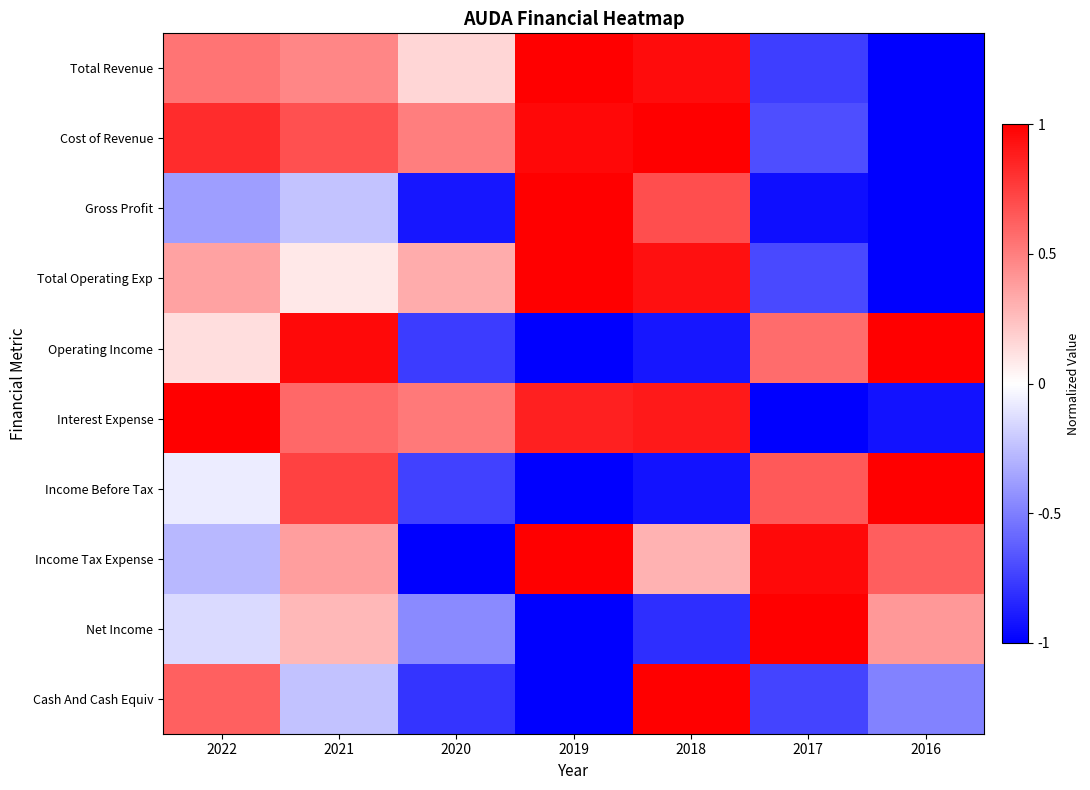

Reading left to right, list all the values displayed in this chart.

Total Revenue: 2022=0.5	2021=0.5	2020=0.2	2019=1.0	2018=0.9	2017=-0.8	2016=-1.0
Cost of Revenue: 2022=0.8	2021=0.7	2020=0.5	2019=1.0	2018=1.0	2017=-0.7	2016=-1.0
Gross Profit: 2022=-0.4	2021=-0.2	2020=-0.9	2019=1.0	2018=0.7	2017=-0.9	2016=-1.0
Total Operating Exp: 2022=0.4	2021=0.1	2020=0.3	2019=1.0	2018=0.9	2017=-0.7	2016=-1.0
Operating Income: 2022=0.1	2021=1.0	2020=-0.8	2019=-1.0	2018=-0.9	2017=0.6	2016=1.0
Interest Expense: 2022=1.0	2021=0.6	2020=0.5	2019=0.9	2018=0.9	2017=-1.0	2016=-0.9
Income Before Tax: 2022=-0.1	2021=0.7	2020=-0.7	2019=-1.0	2018=-0.9	2017=0.6	2016=1.0
Income Tax Expense: 2022=-0.3	2021=0.4	2020=-1.0	2019=1.0	2018=0.3	2017=1.0	2016=0.6
Net Income: 2022=-0.1	2021=0.3	2020=-0.5	2019=-1.0	2018=-0.8	2017=1.0	2016=0.4
Cash And Cash Equiv: 2022=0.6	2021=-0.2	2020=-0.8	2019=-1.0	2018=1.0	2017=-0.7	2016=-0.5